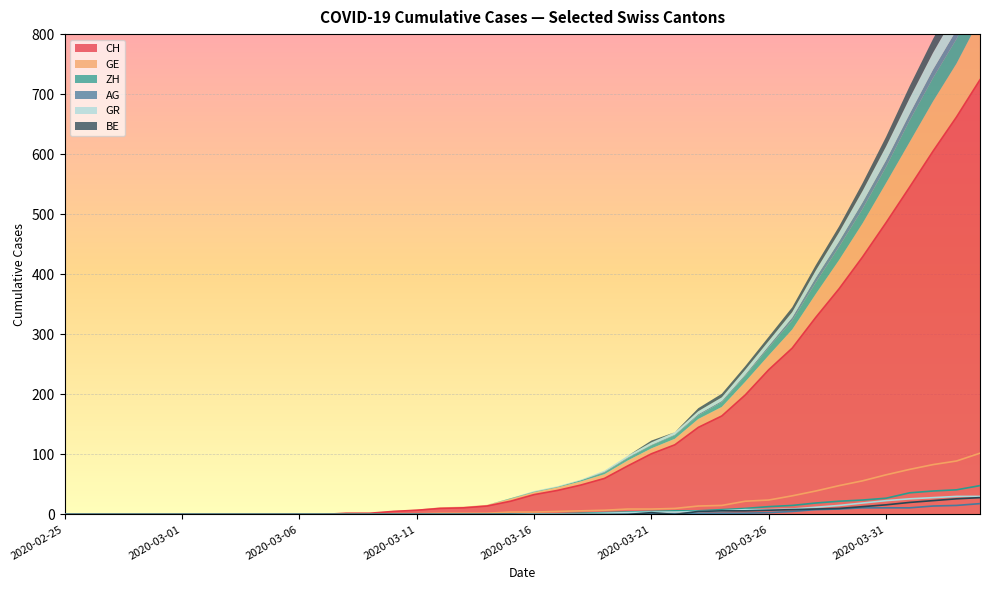

Which series has the largest total across all categories?

CH